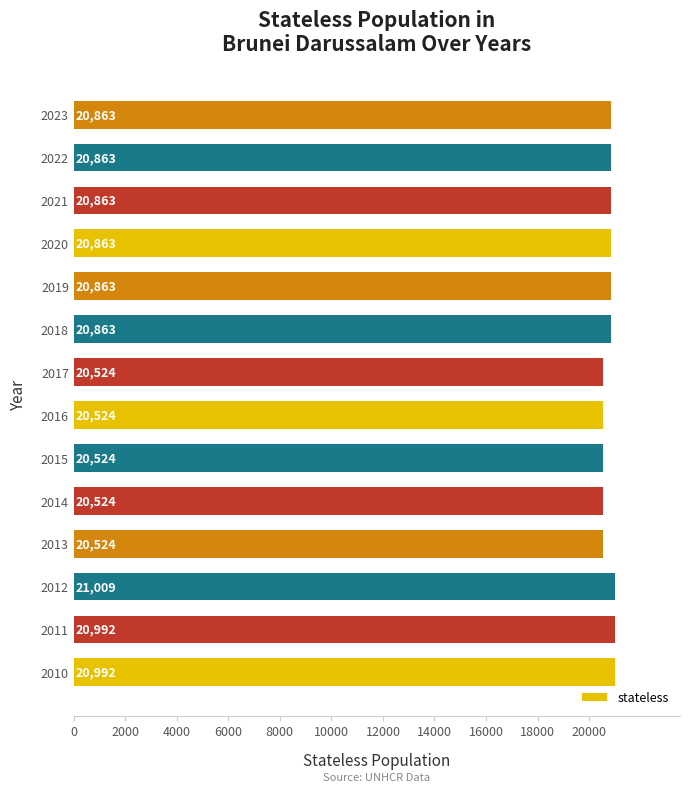

Which has a higher value, 2011 or 2021?

2011